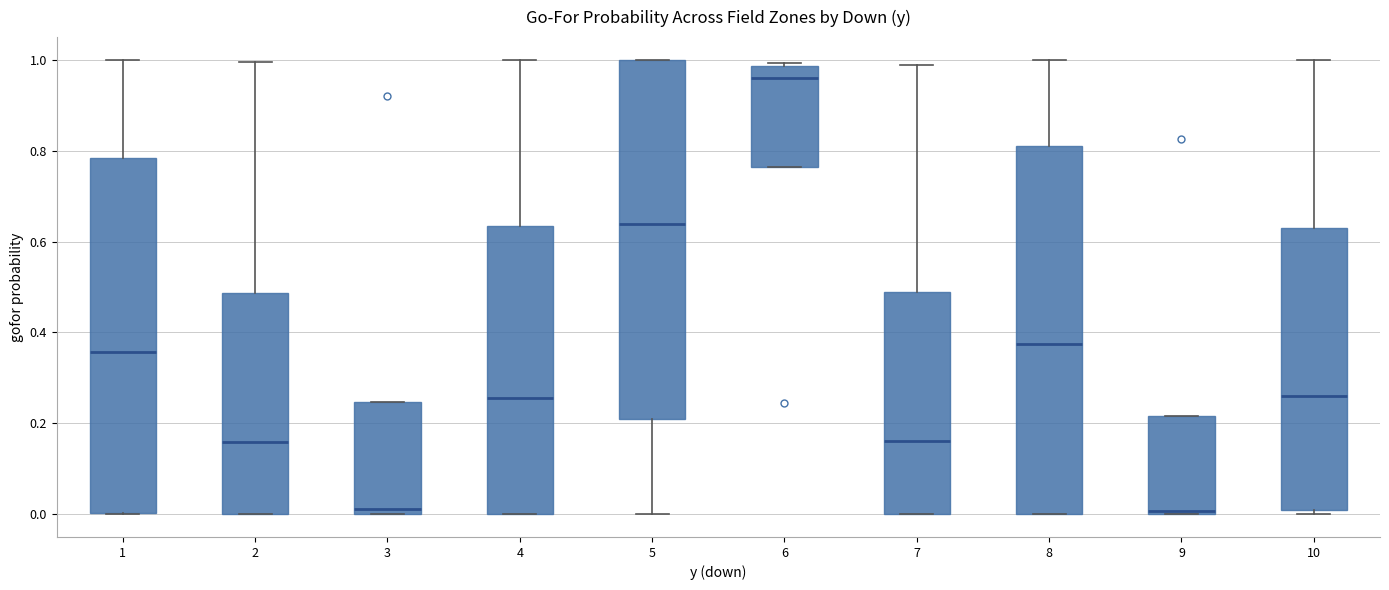

Which box has the highest median line?

6